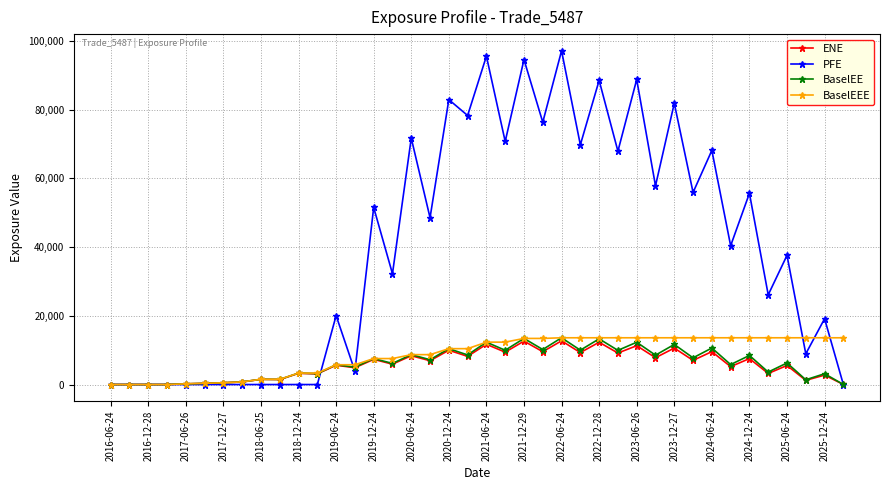

How many values in the BaselEE series are below 6277?

20